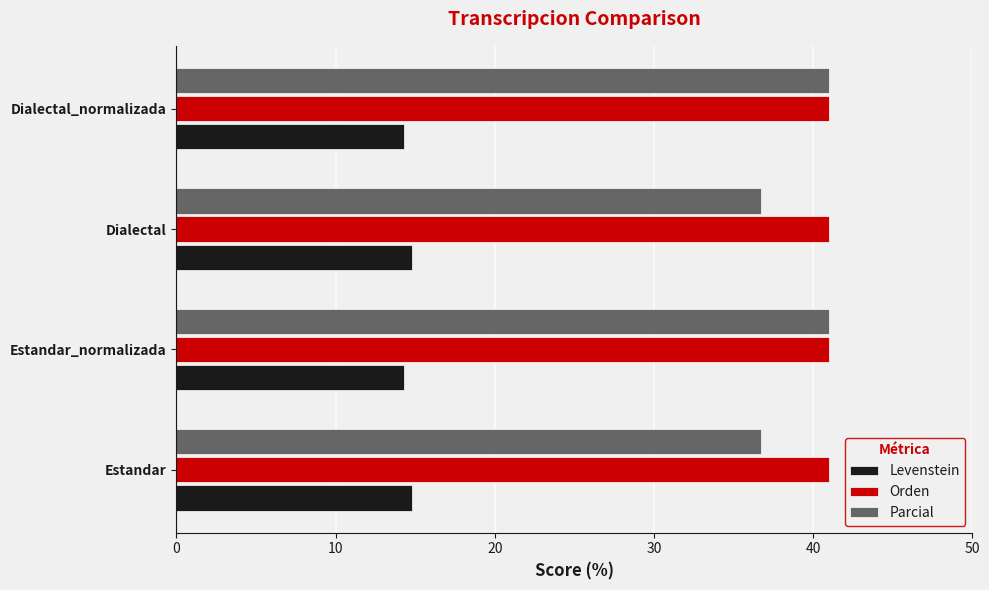

The value of Orden at Estandar_normalizada is 21.8. True or false?

False